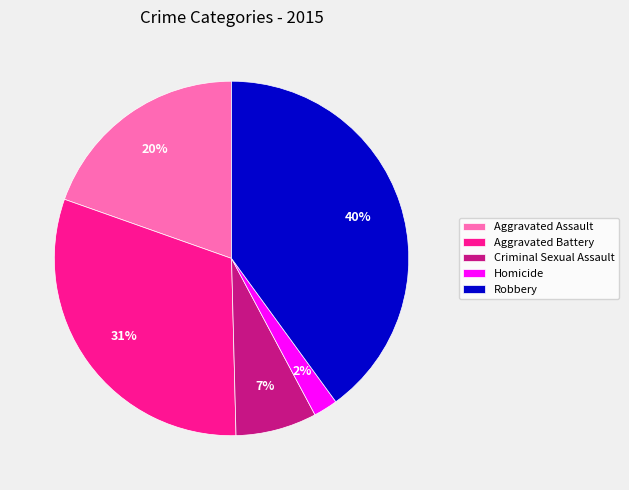

Which slice is the largest?

Robbery